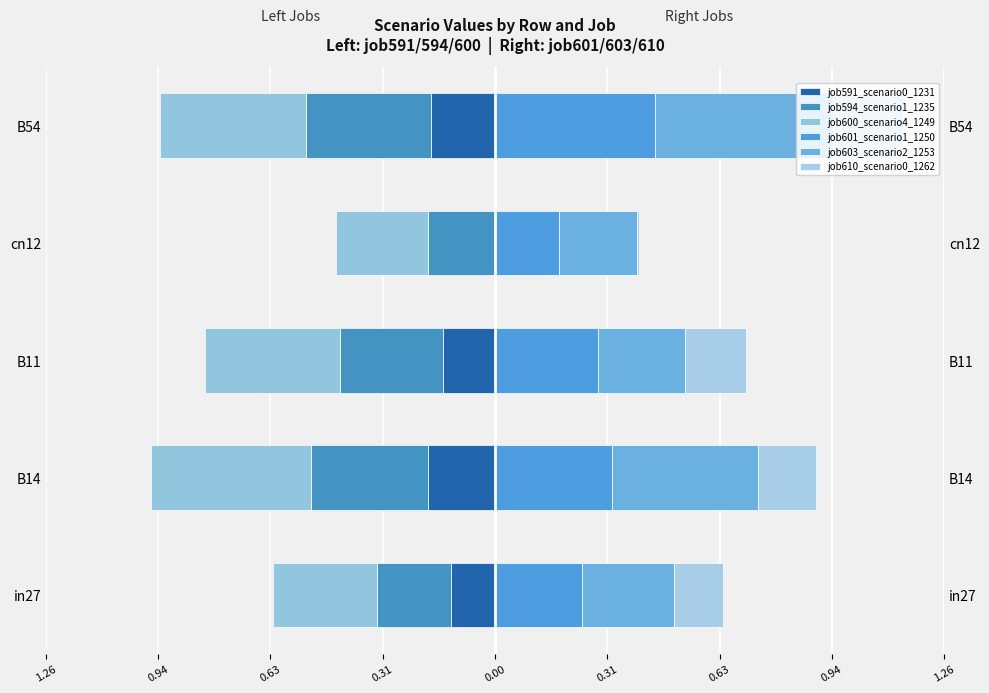

Reading right to left, extract all data points from this chart.

job591_scenario0_1231: -0.2	0.0	-0.1	-0.2	-0.1
job594_scenario1_1235: -0.4	-0.2	-0.3	-0.3	-0.2
job600_scenario4_1249: -0.4	-0.3	-0.4	-0.4	-0.3
job601_scenario1_1250: 0.4	0.2	0.3	0.3	0.2
job603_scenario2_1253: 0.5	0.2	0.2	0.4	0.3
job610_scenario0_1262: 0.2	0.0	0.2	0.2	0.1